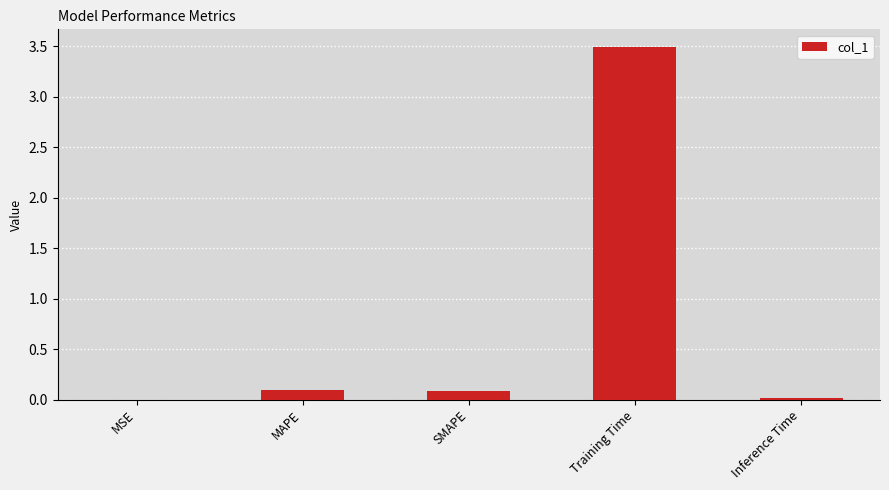

What is the change in value from MAPE to Training Time?

+3.4